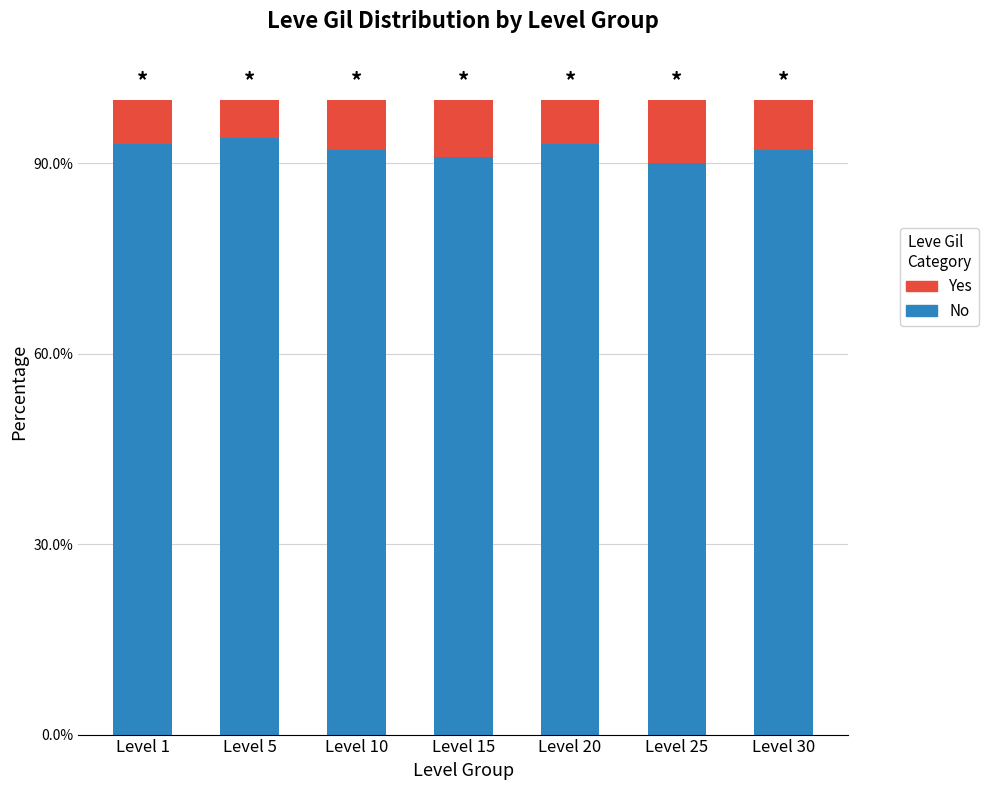

What are all the series names shown in the legend?

Yes, No